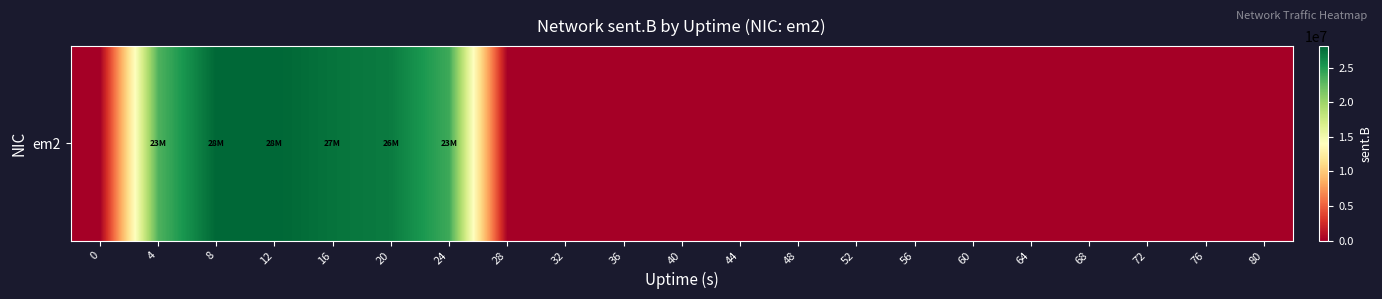

What is the sum of all values?

157855889